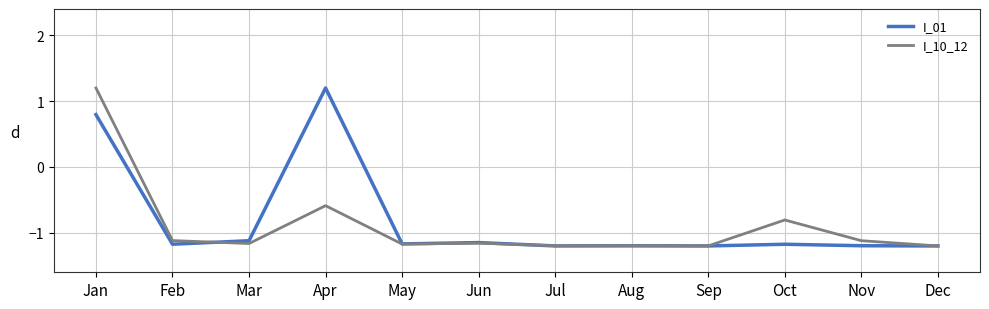

How many positive values does the I_10_12 series have?

1